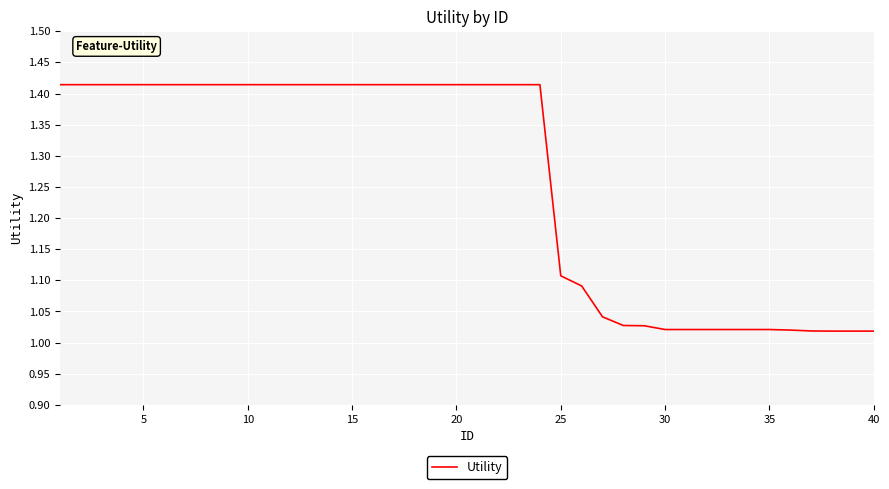

What is the difference between the maximum and minimum values?

0.4